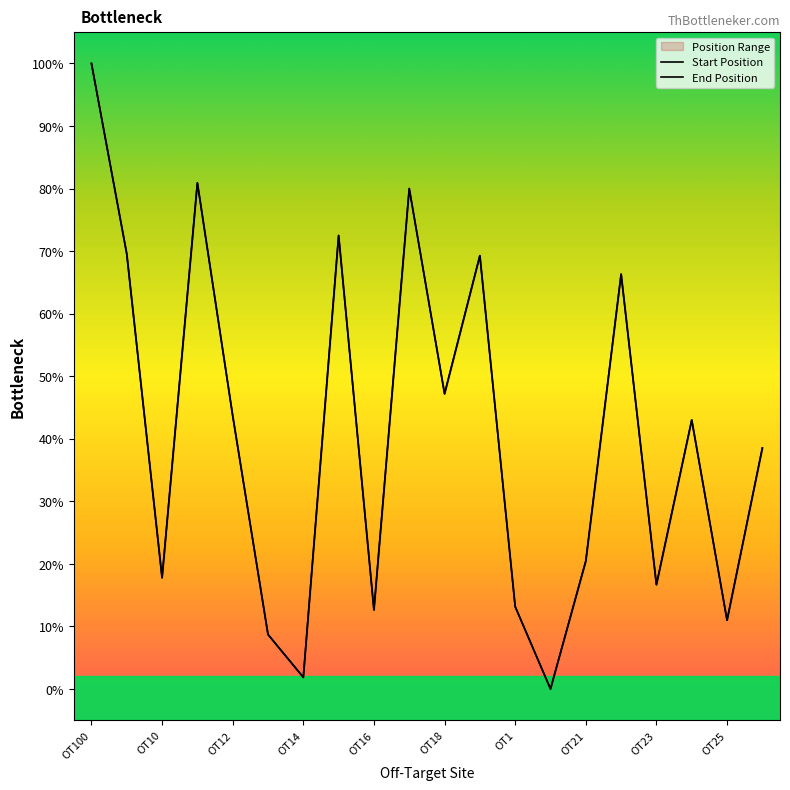

What is the average value of the End Position series?

40.7